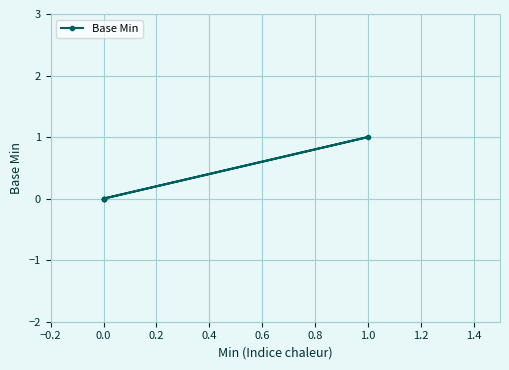

What is the change in value from 0.0 to 1.0?

+1